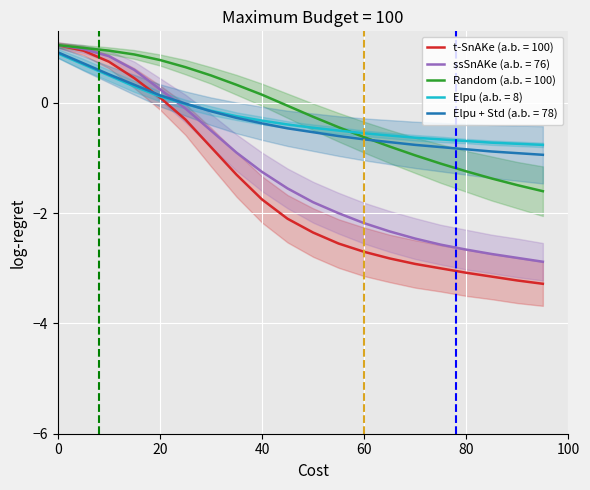

True or false: t-SnAKe (a.b. = 100) has more than 2 points higher than both neighbors.

False